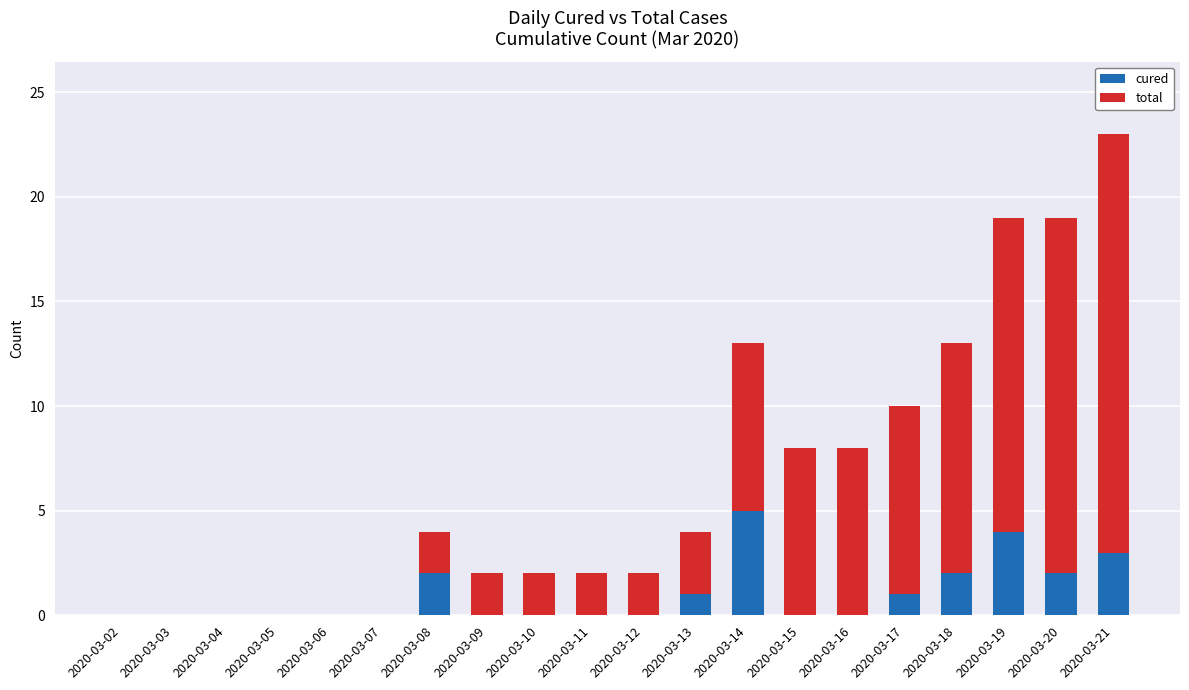

Is it true that cured equals 3 at 2020-03-21?

True